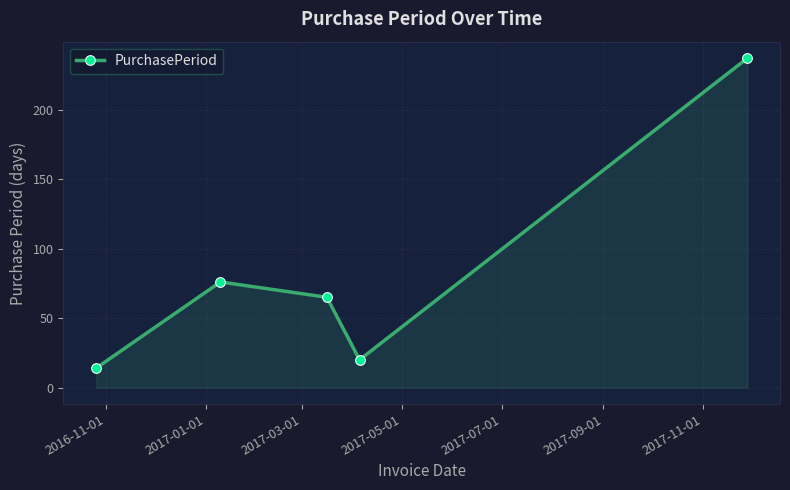

What is the minimum value shown in the chart?

14